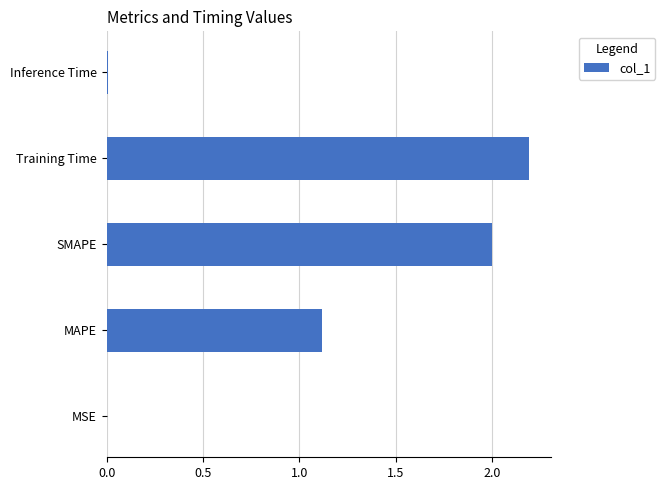

What is the sum of all values?

5.3